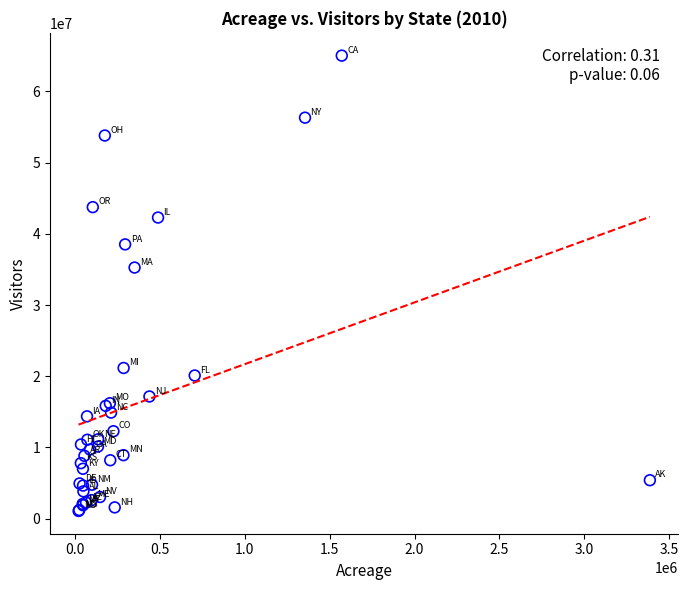

What Y value in the scatter plot is closest to 33061146?

35270780